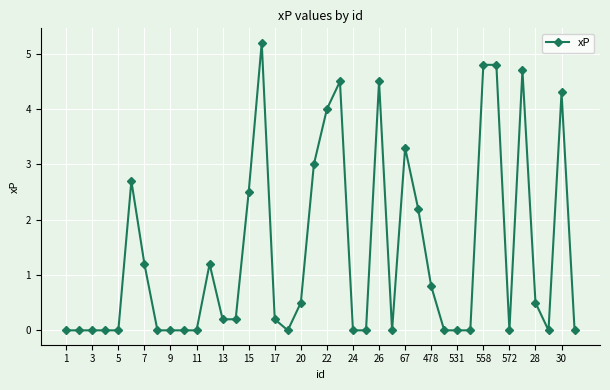

What is the sum of all values?

55.3